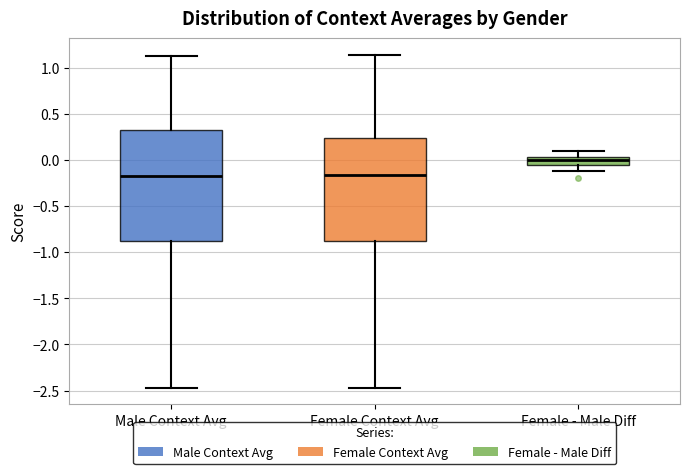

Comparing the boxes themselves (not the whiskers), which one is the tallest?

Male Context Avg